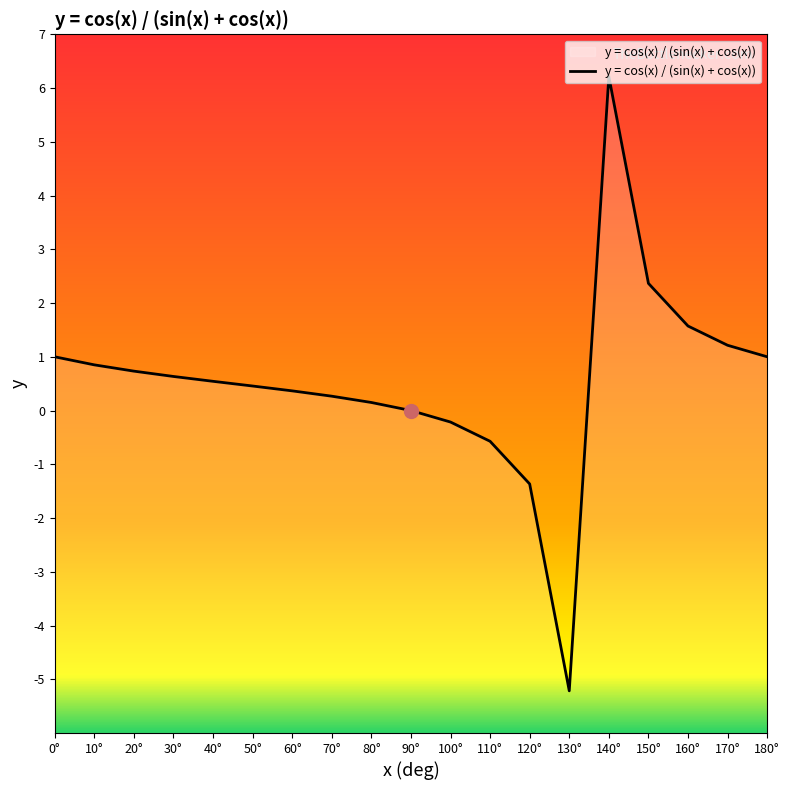

Is it true that the value at 120° is -1.4?

True